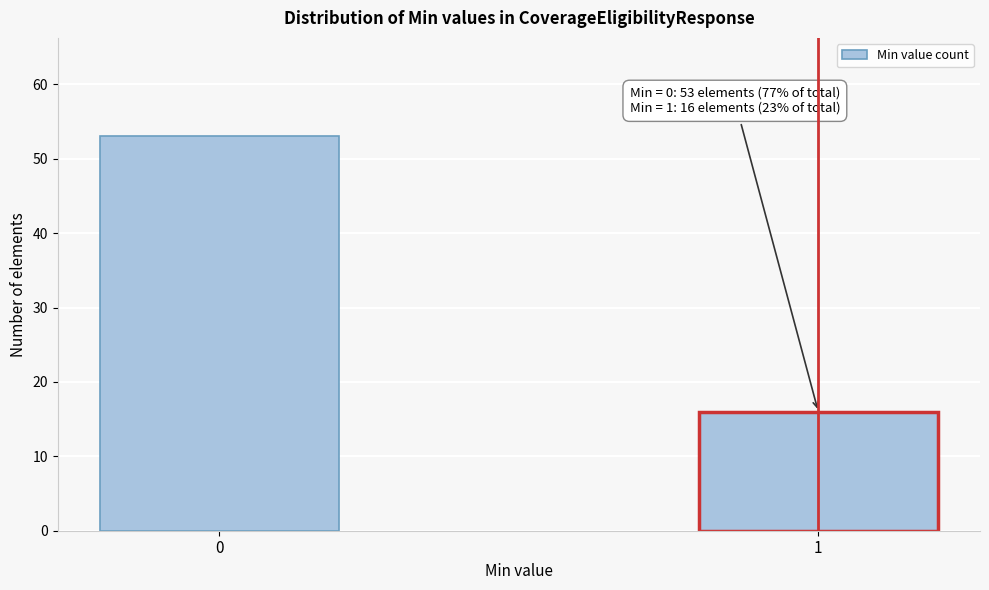

Reading left to right, transcribe all the data shown in this chart.

53	16